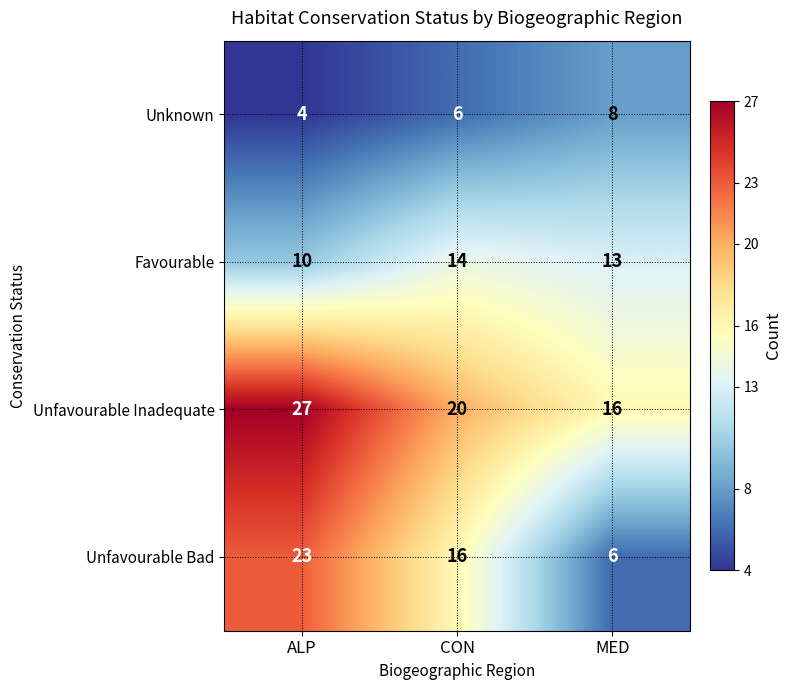

What is the sum of all Unknown values?

18